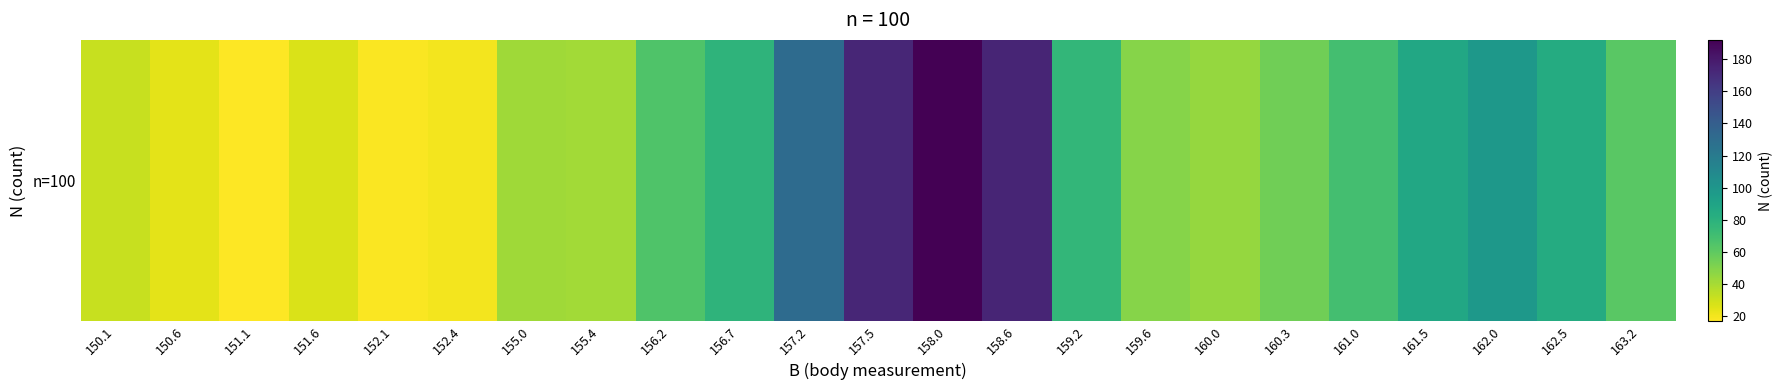

What is the ratio of the value at 150.1 to the value at 156.7?

0.4